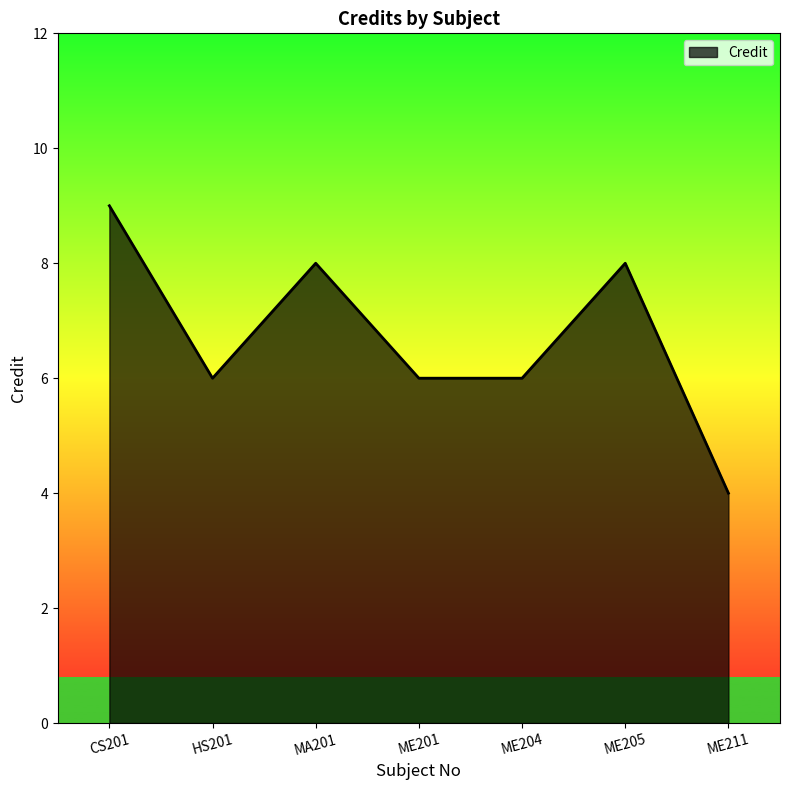

Does the chart have visible grid lines?

No